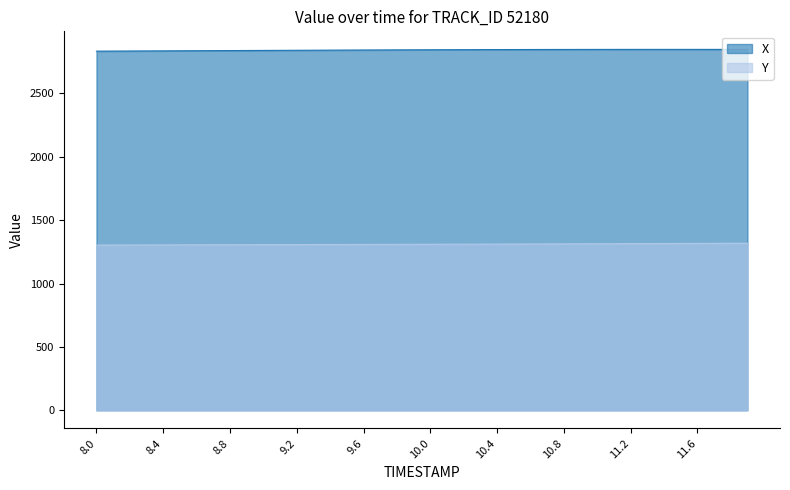

Is the value of Y at 8.5 greater than the value of X at 11.1?

No